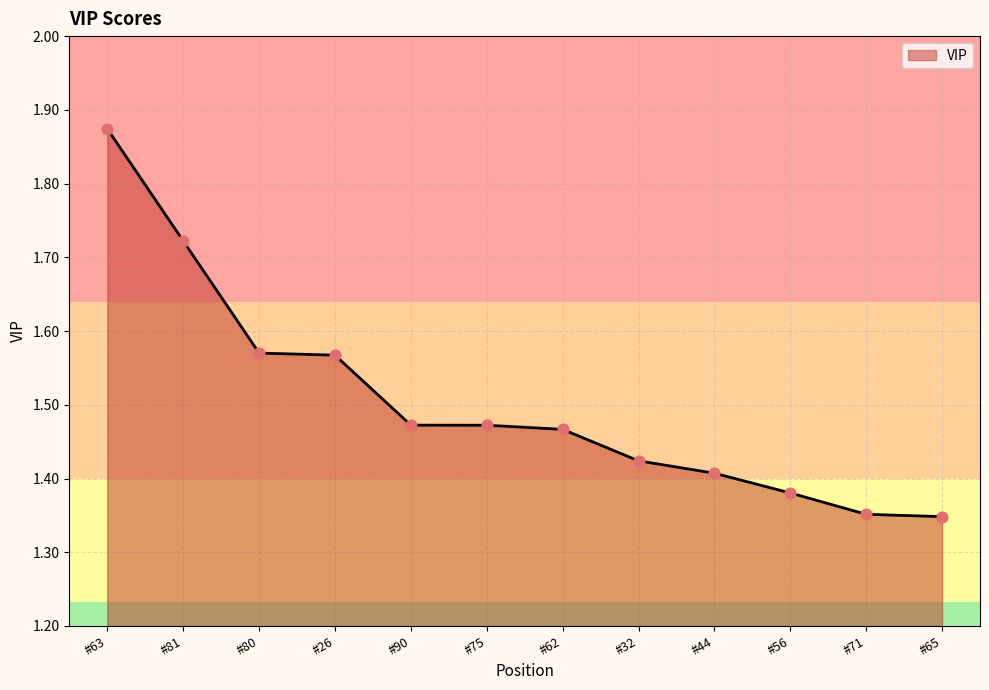

What is the change in value from #63 to #81?

-0.2